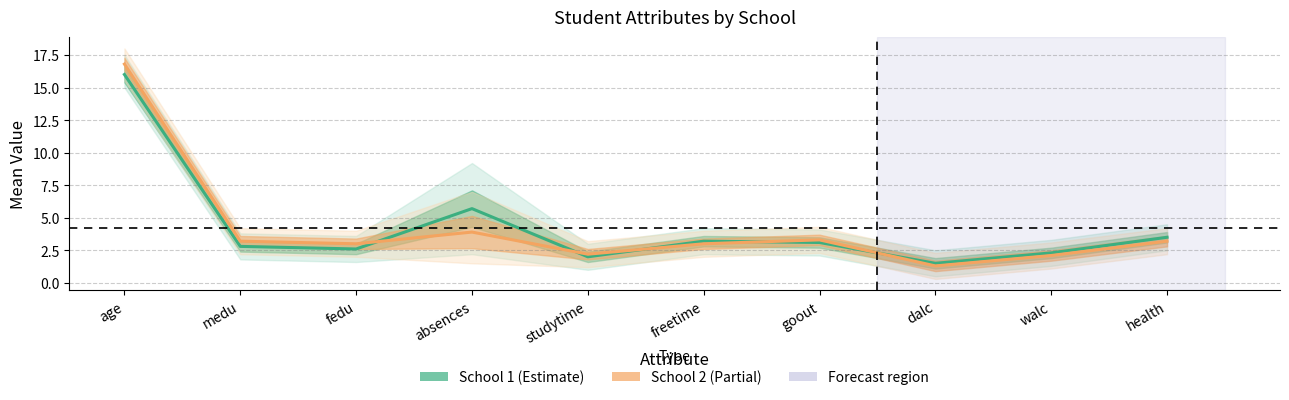

What position from the left is studytime?

5